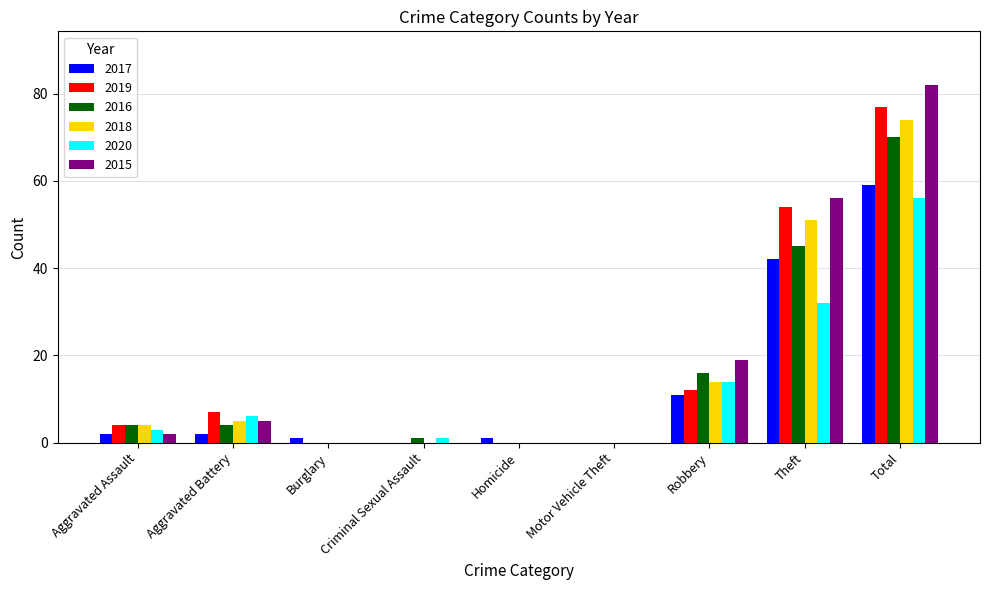

Which series changed the most between Motor Vehicle Theft and Robbery?

2015